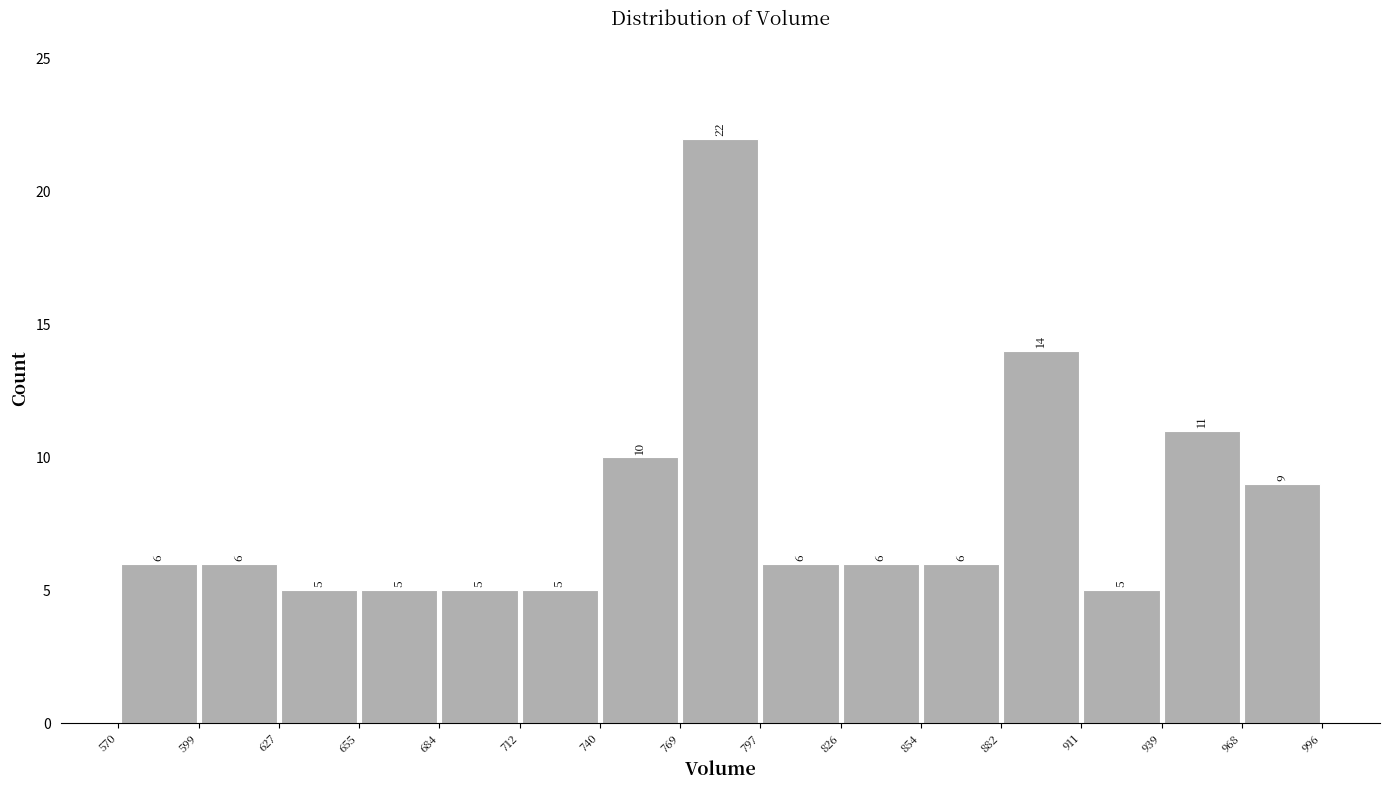

Which range on the x-axis has the tallest bar?

769 to 797